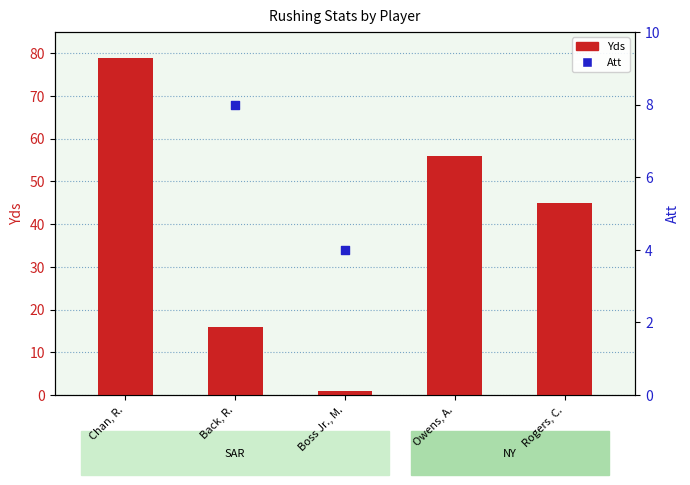

Which series has the largest total across all categories?

Yds